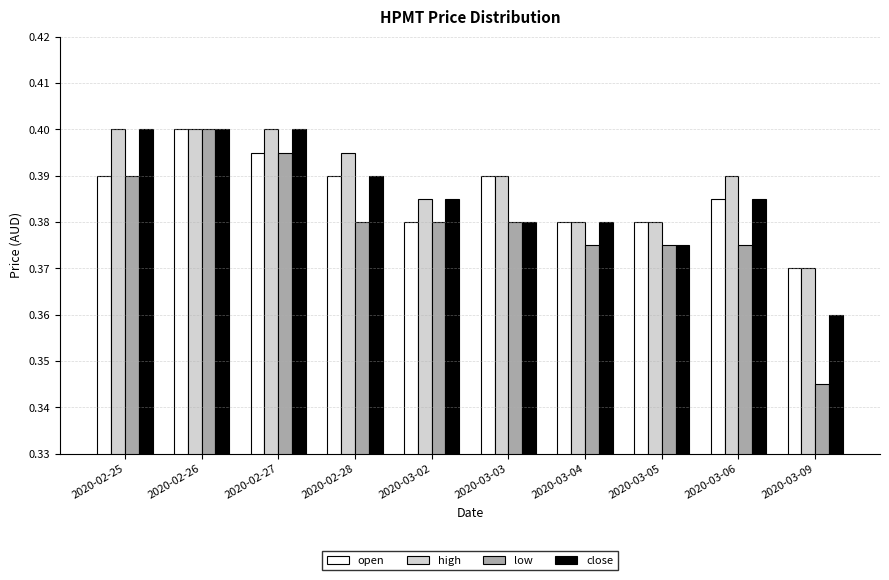

Which series has the widest spread of values?

low